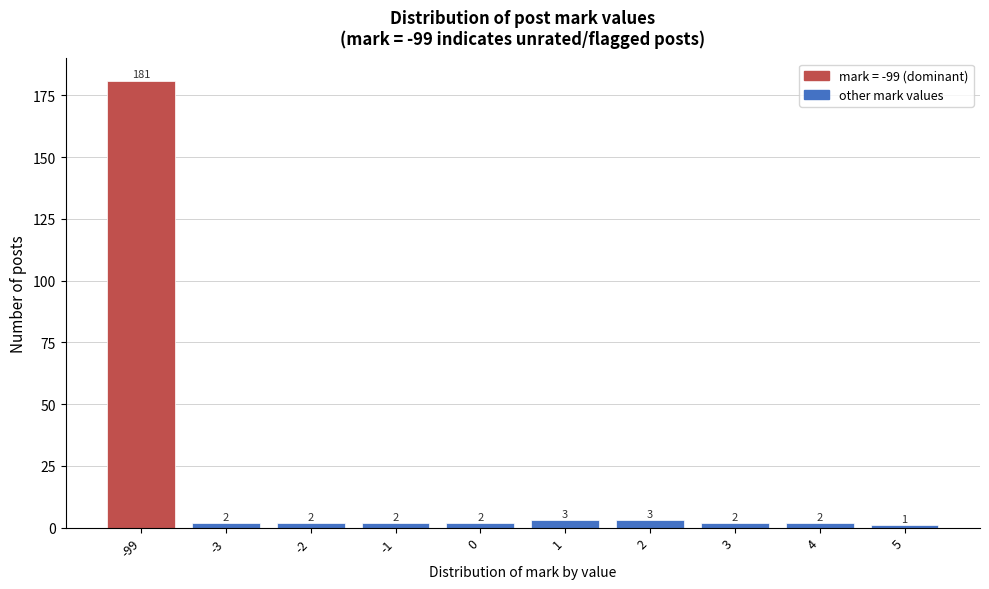

Reading left to right, transcribe all the data shown in this chart.

-99=181	-3=2	-2=2	-1=2	0=2	1=3	2=3	3=2	4=2	5=1